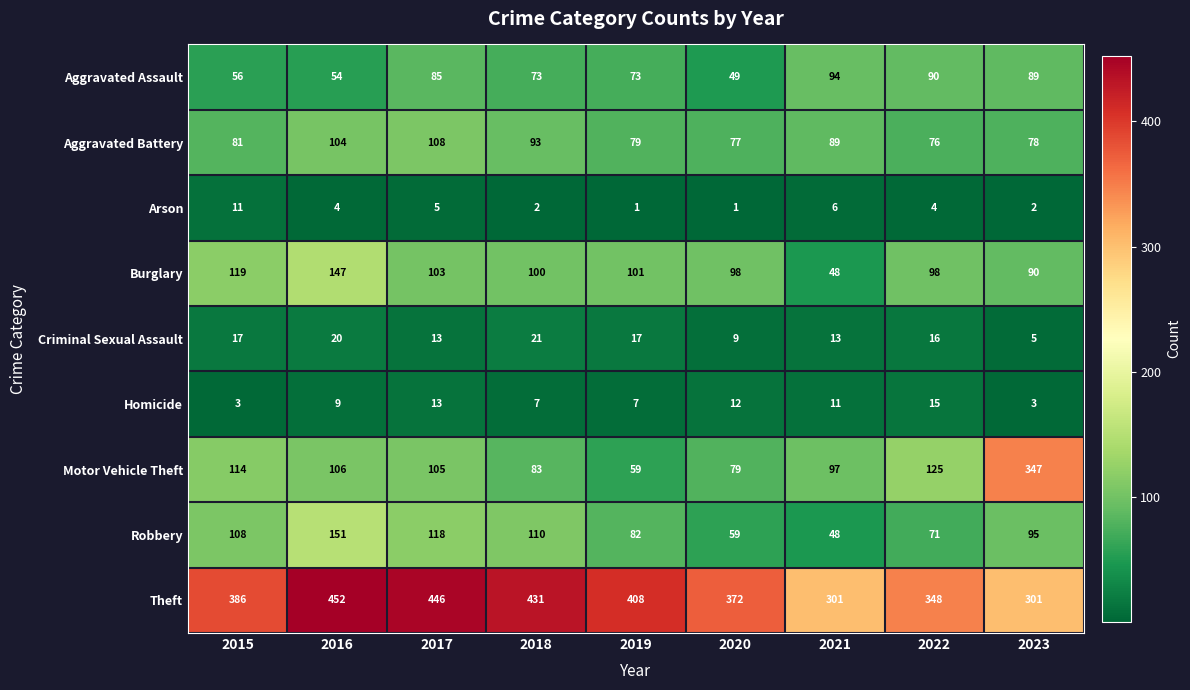

Which series has the widest spread of values?

Motor Vehicle Theft